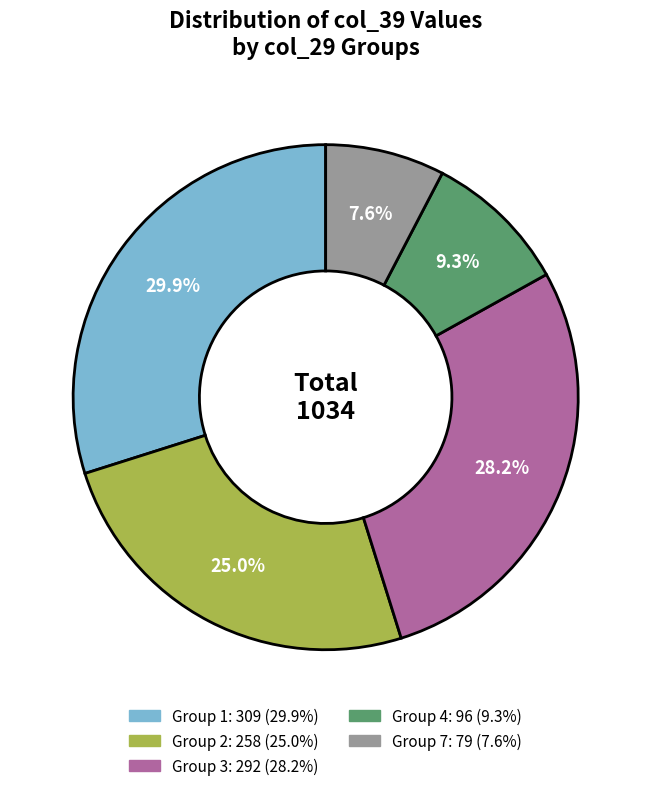

Is there any slice that represents more than half of the pie?

No